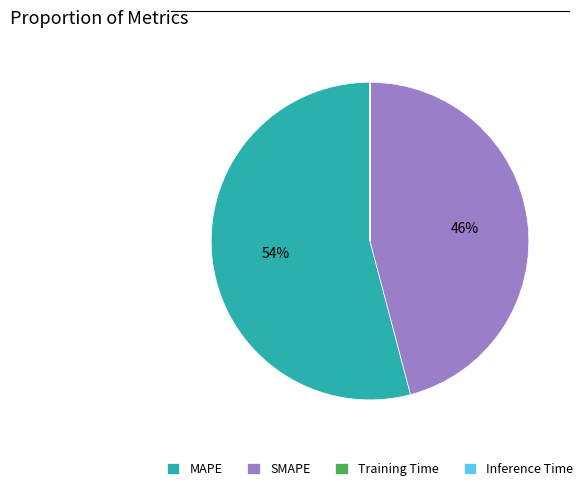

The MAPE slice represents 64% of the pie. True or false?

False